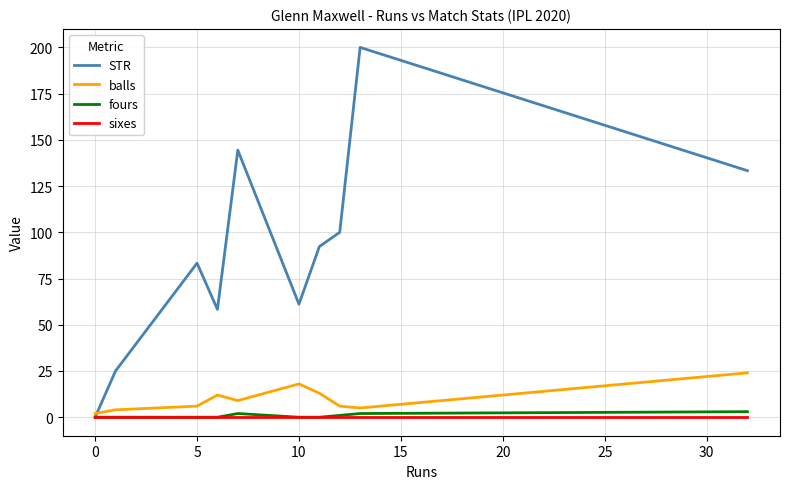

Count the number of data series in this chart.

4